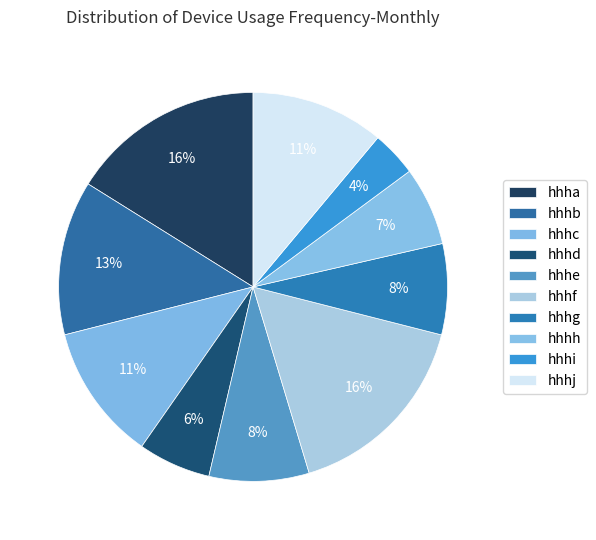

Which category has the smallest portion of the pie?

hhhi